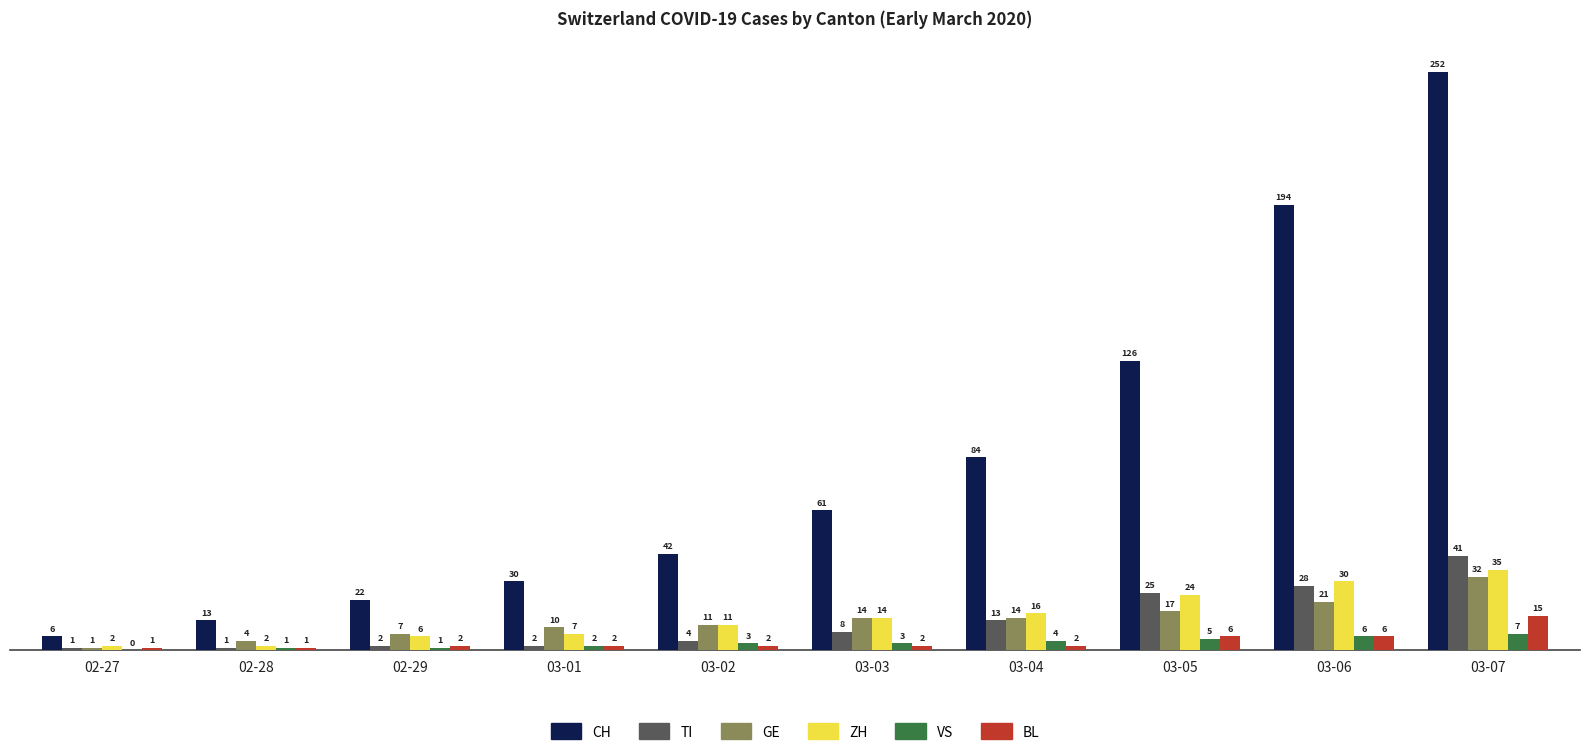

How many data points does each series have?

10